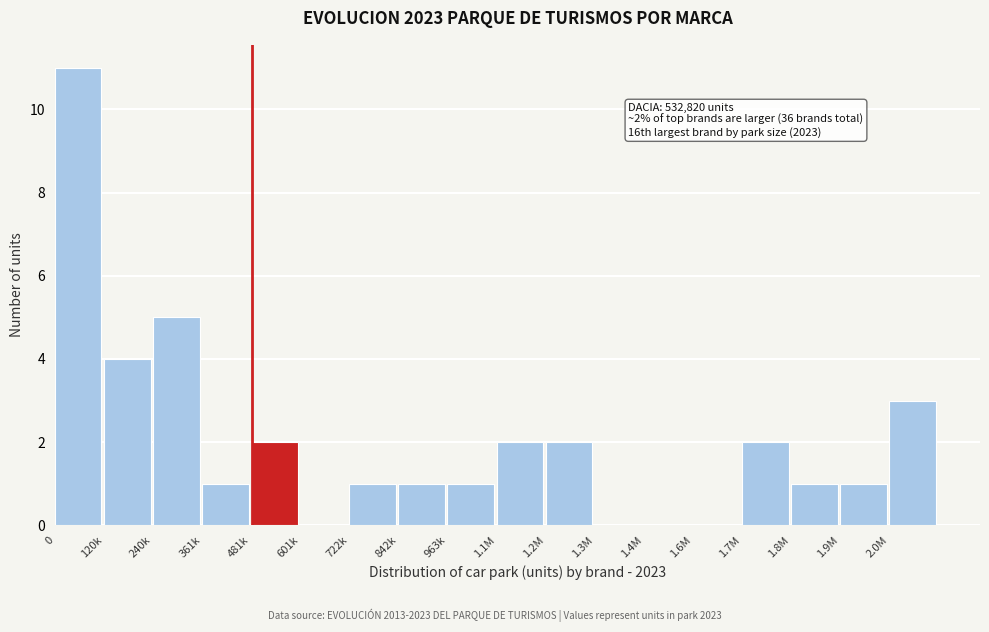

Reading left to right, what are all the values shown in this chart?

0=11	120k=4	240k=5	361k=1	481k=2	601k=0	722k=1	842k=1	963k=1	1.1M=2	1.2M=2	1.3M=0	1.4M=0	1.6M=0	1.7M=2	1.8M=1	1.9M=1	2.0M=3